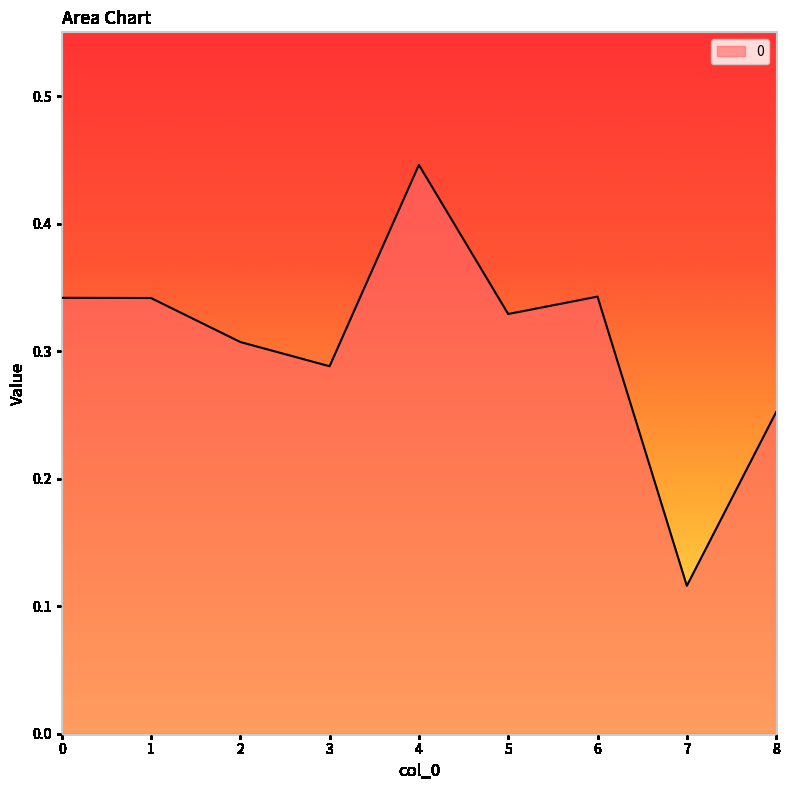

At which category does the chart reach its peak across all series?

4